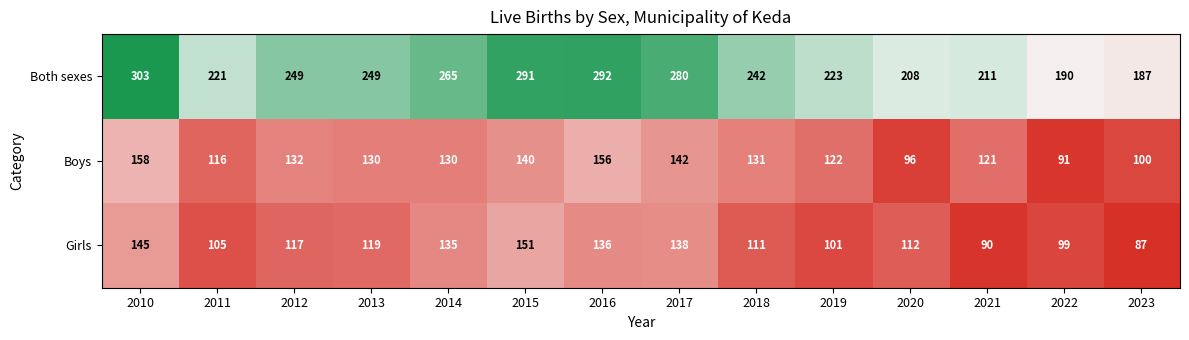

The value of Girls at 2014 is 135. True or false?

True